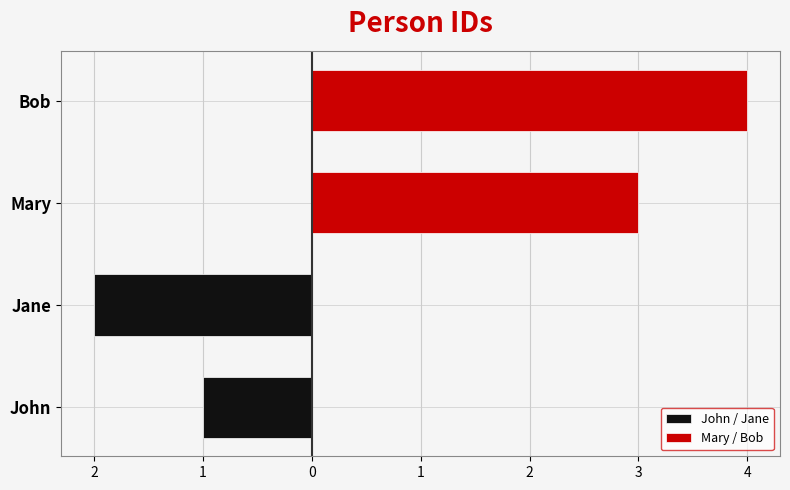

Are the bars grouped side by side (vs. stacked)?

Yes